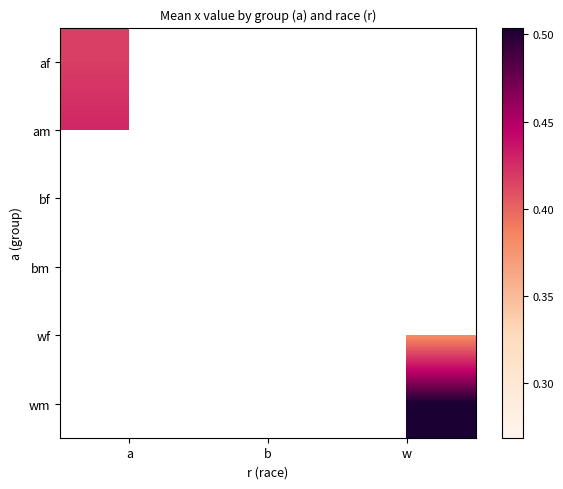

What is the maximum value for am?

0.4